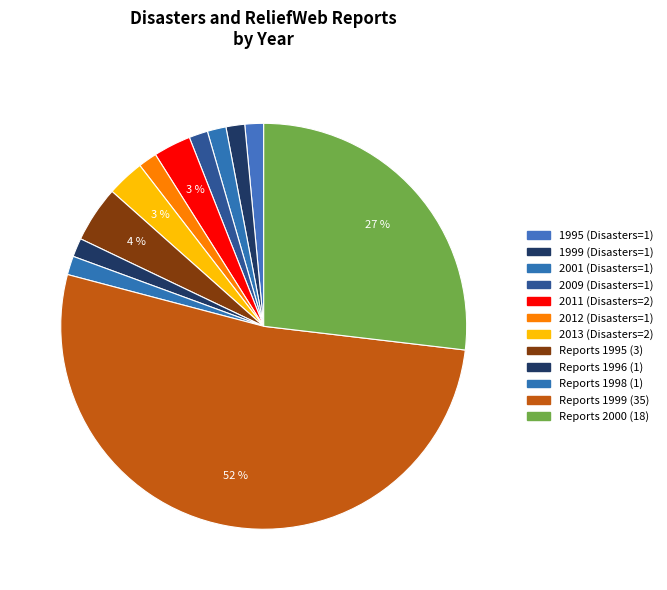

How many slices are in this pie chart?

12